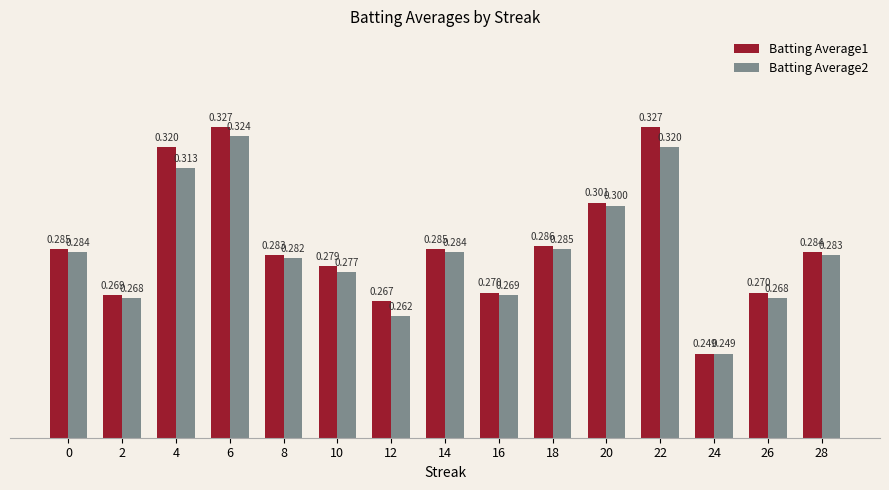

Is the value of Batting Average2 at 22 greater than the value of Batting Average1 at 18?

Yes